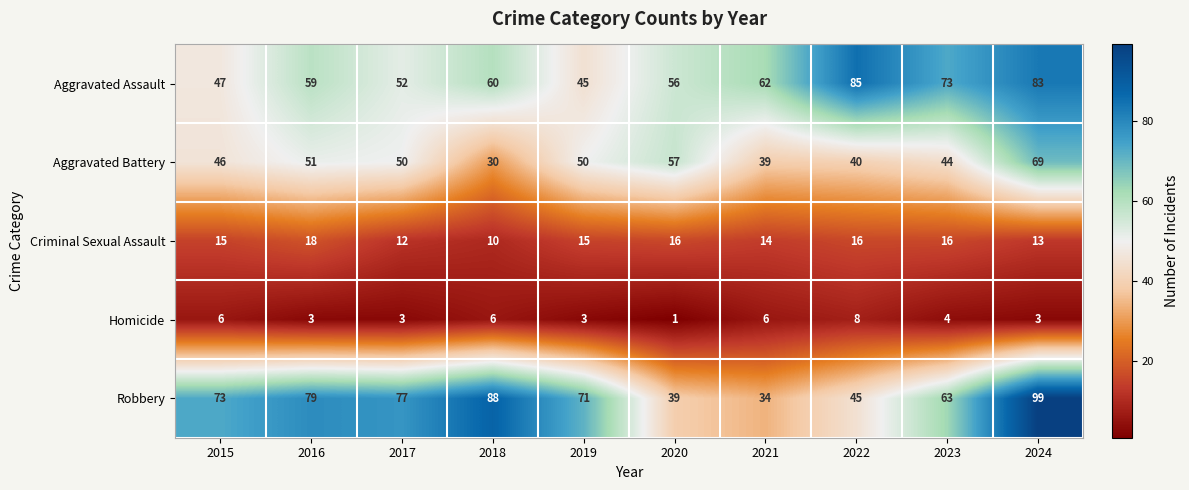

At which category does the chart reach its peak across all series?

2024